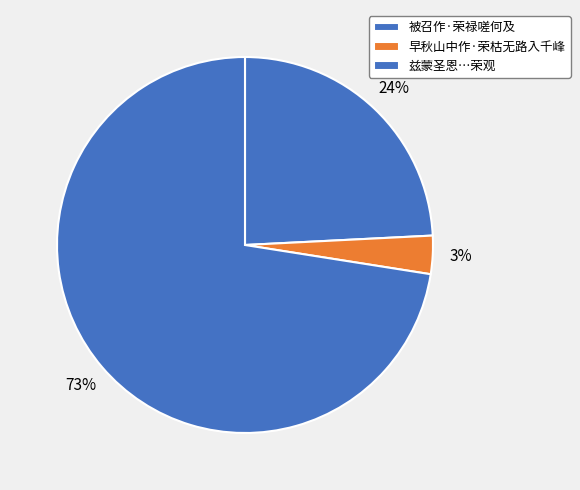

How many segments does this pie chart have?

3